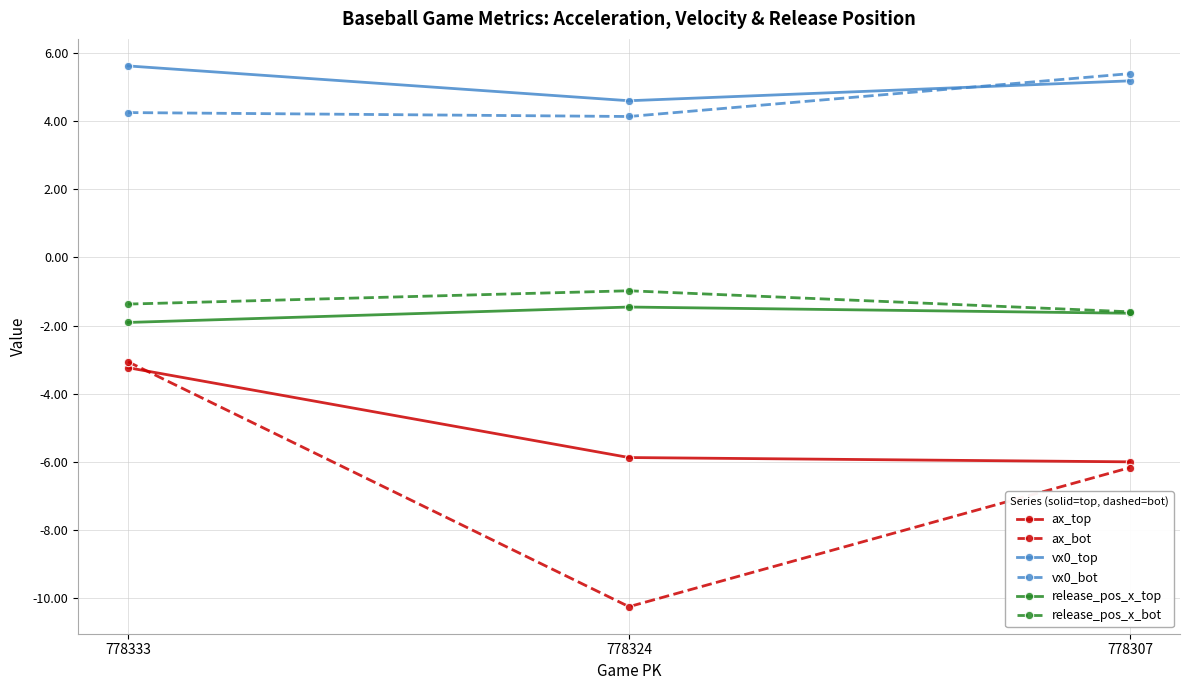

What is the value of the vx0_bot point at the 2nd from the left?

4.1